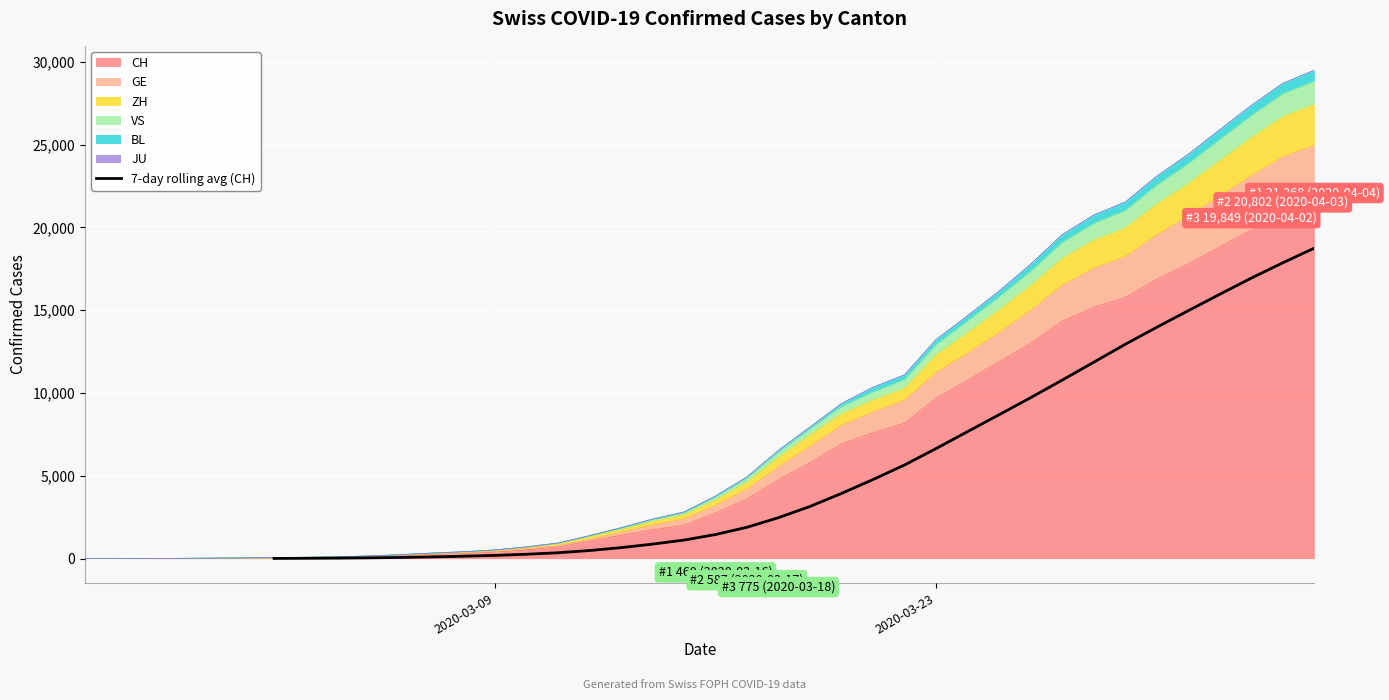

What is the highest value of the 7-day rolling avg (CH) series?

18753.4